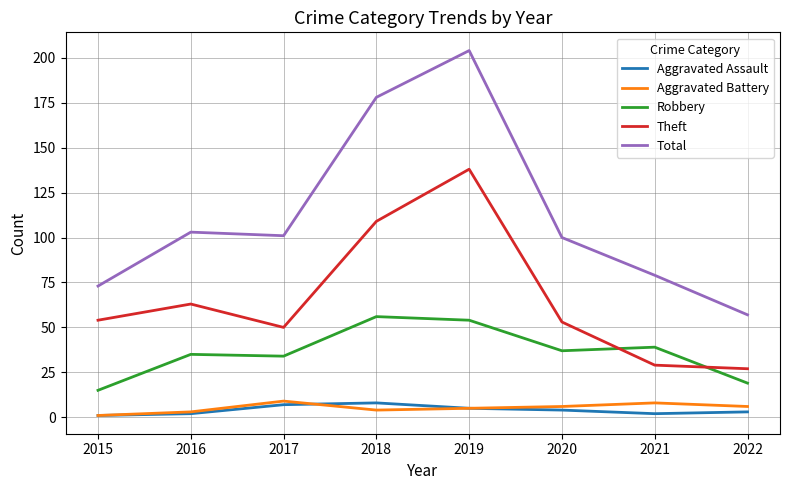

What is the difference between the maximum and minimum values in the Aggravated Assault series?

7